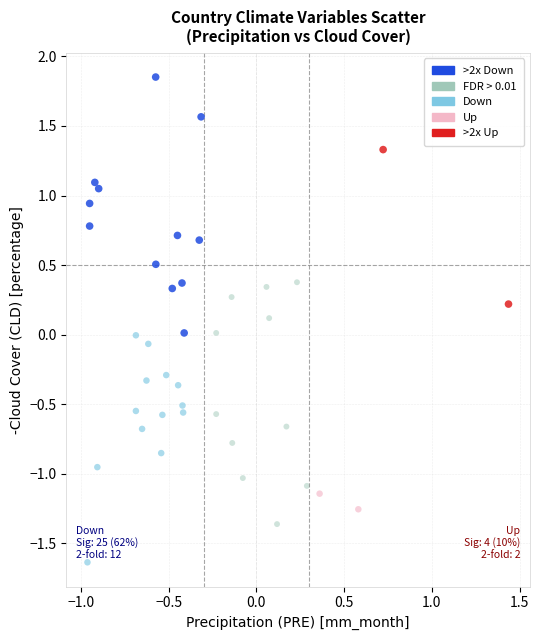

Which series has the widest spread of Y values?

>2x Down